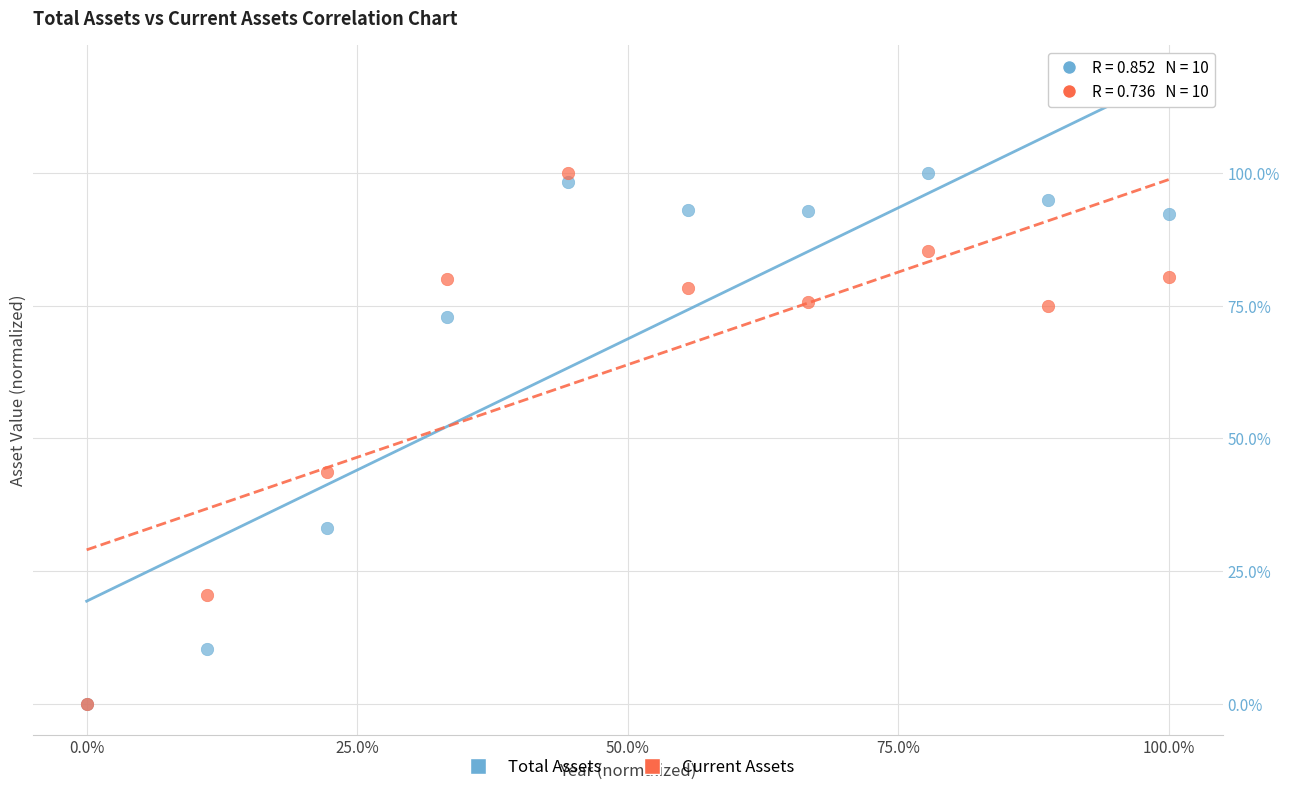

What are all the series names shown in the legend?

Total Assets, Current Assets